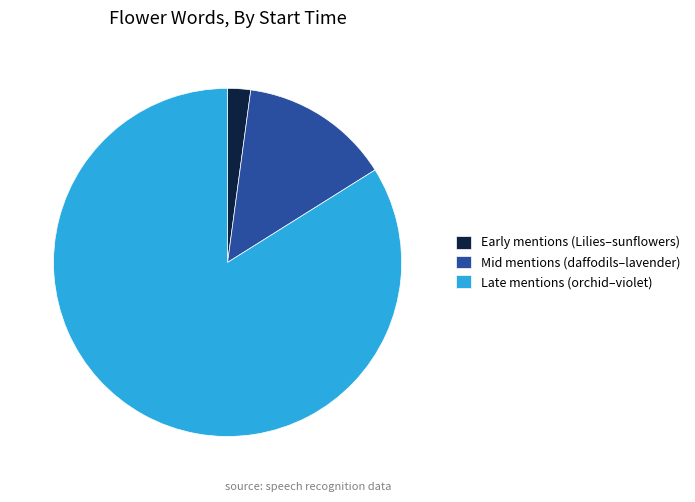

Which category has the smallest portion of the pie?

Early mentions (Lilies–sunflowers)